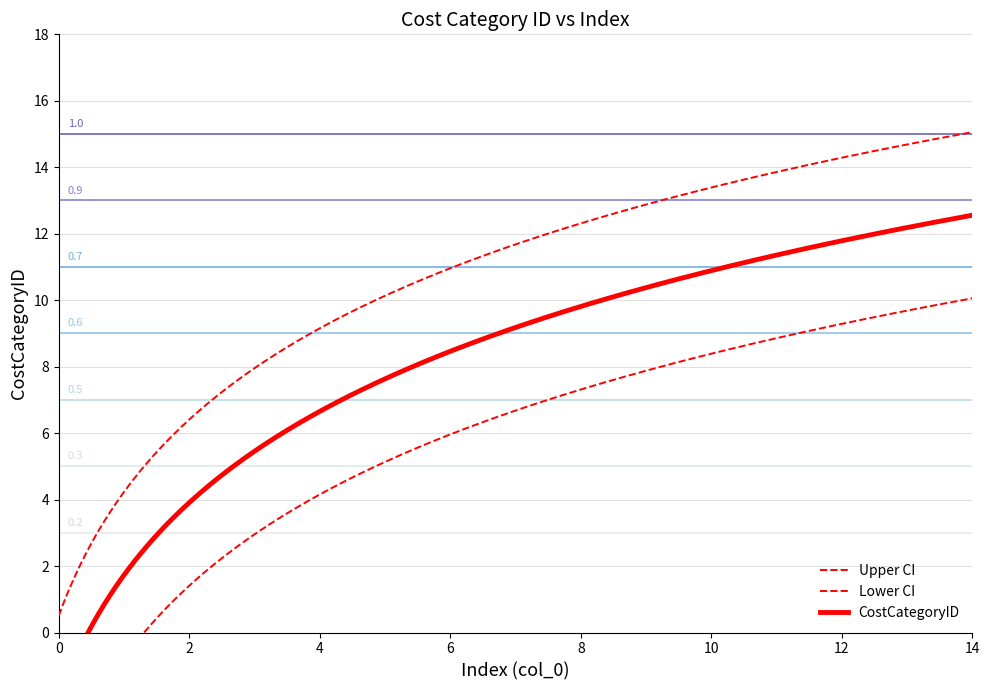

Where is the data nearest to the value 8?

7